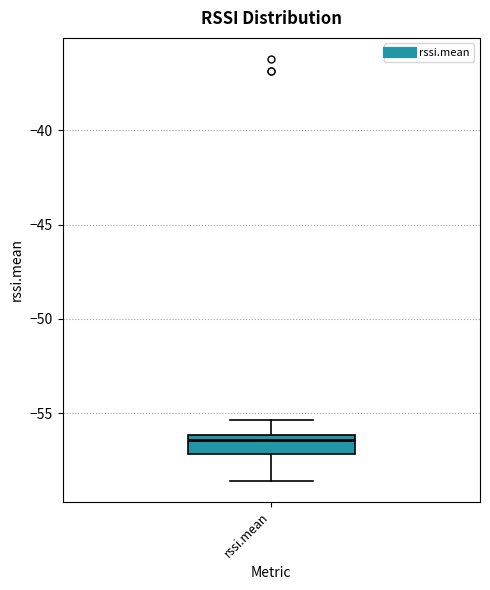

Transcribe this box plot: give where the median line is, the range the box spans, and where the two whiskers end, as read against the y-axis. The values are not printed on the chart, so give them approximately, as read against the axis.

median -56.5, box -57.0 to -56.0, whiskers -58.5 to -55.5